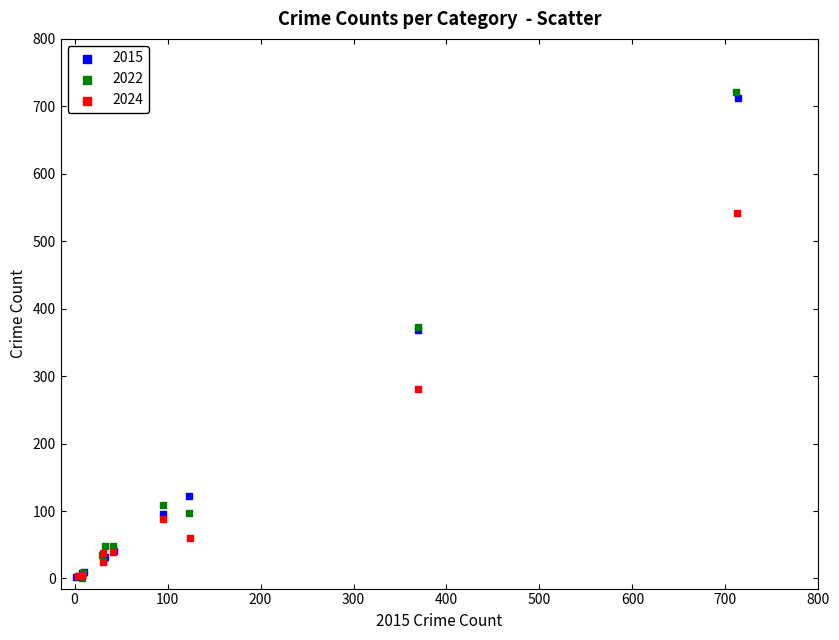

Which series has the widest spread of Y values?

2022